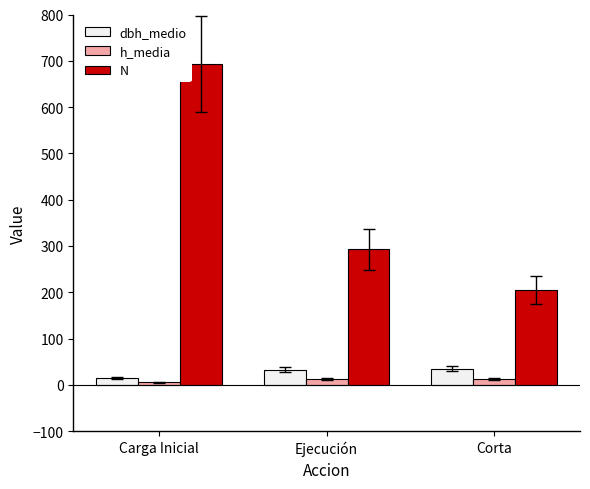

Read the N value at Ejecución.

292.6